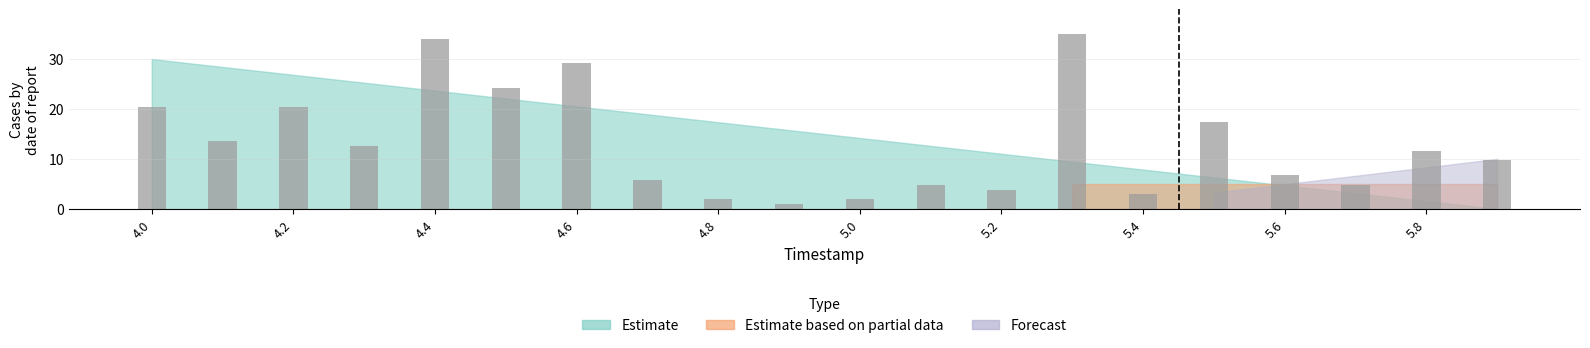

Reading left to right, transcribe all the data shown in this chart.

20.4	13.6	20.4	12.6	34.0	24.3	29.2	5.8	1.9	1.0	1.9	4.9	3.9	35.0	2.9	17.5	6.8	4.9	11.7	9.7